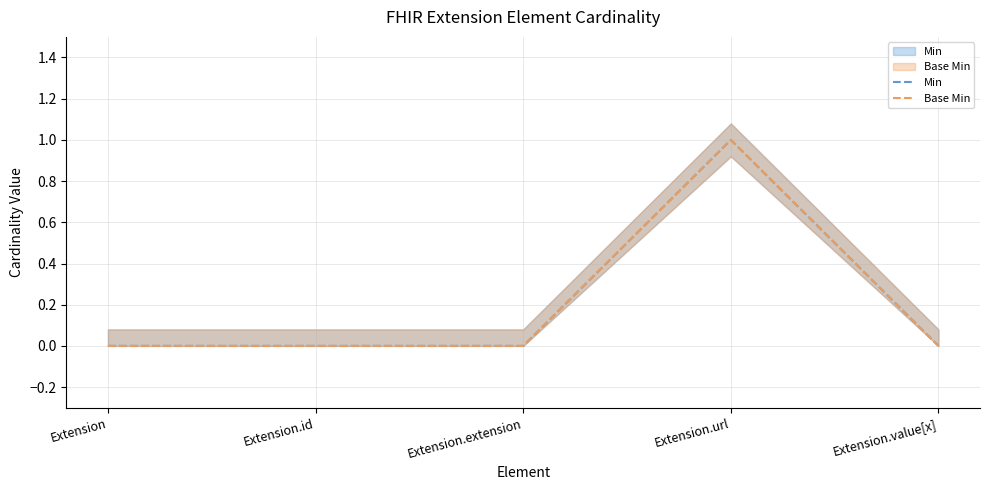

What is the label of the 4th point from the left?

Extension.url